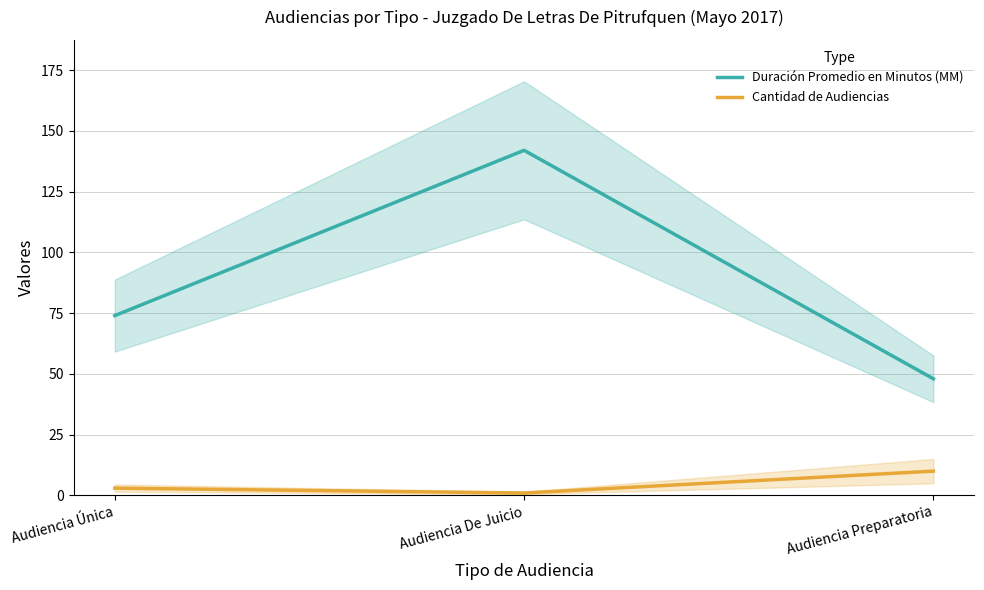

What value does the Duración Promedio en Minutos (MM) series have at Audiencia Única, to the nearest 10?

70